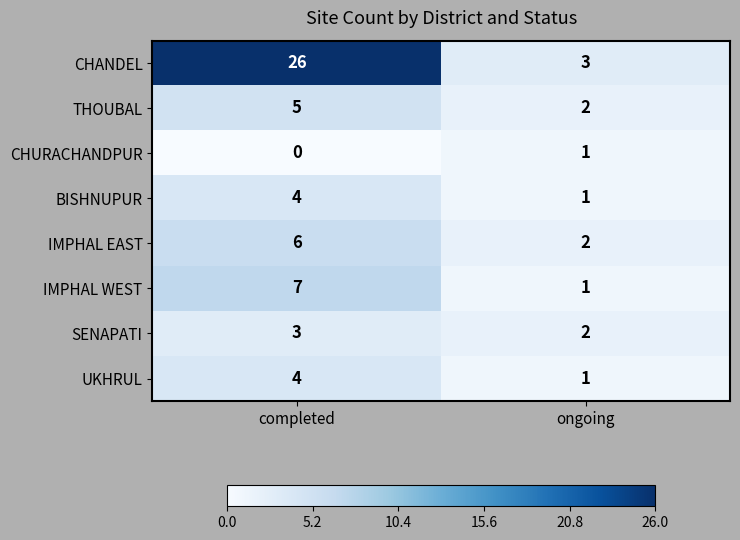

Which series has the largest range (max minus min)?

CHANDEL